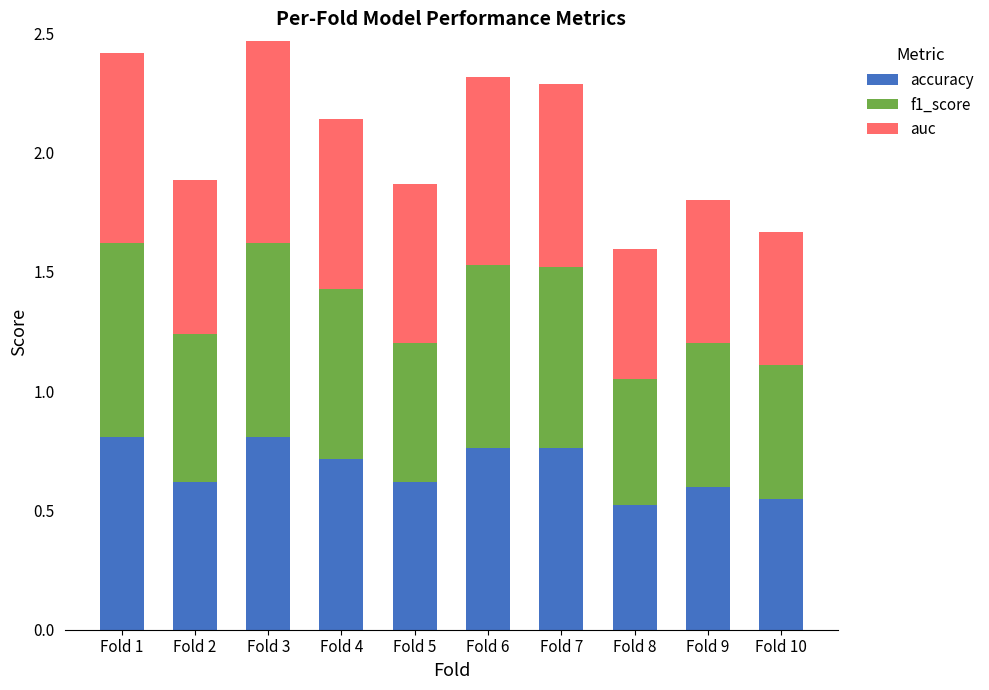

What is the sum of the accuracy values at Fold 5 and Fold 10?

1.2